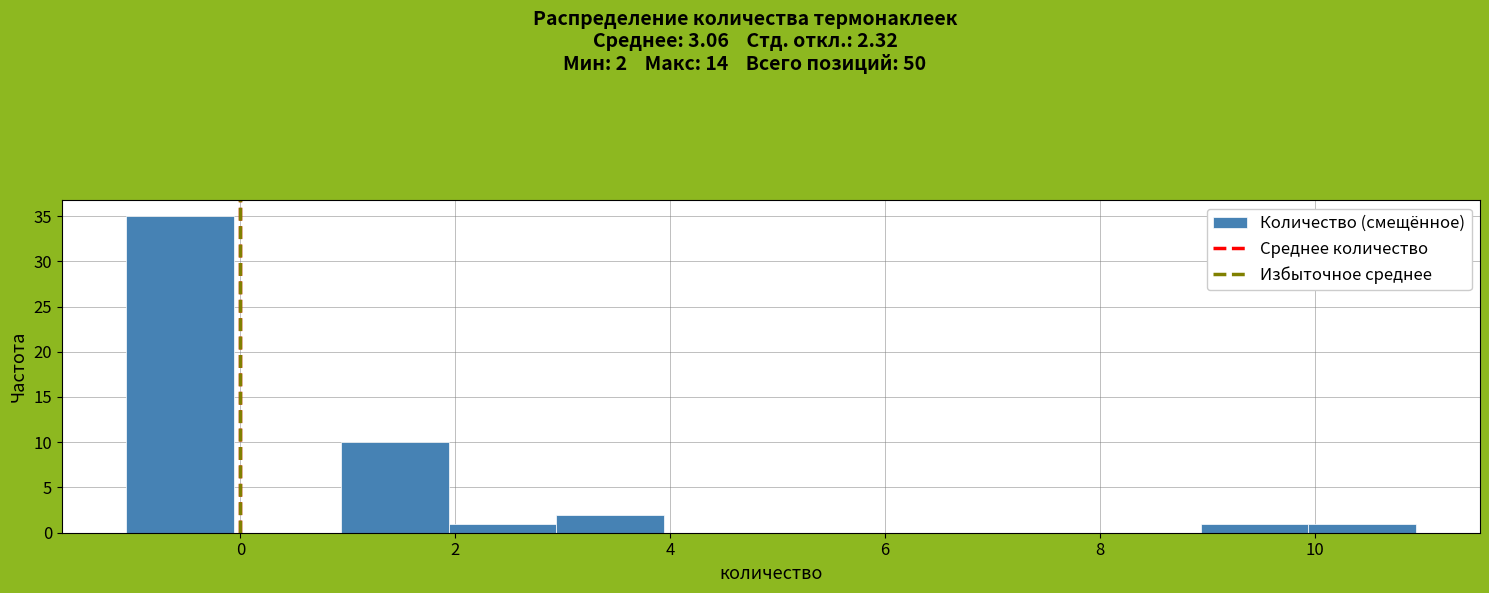

Which range on the x-axis has the tallest bar?

-1.06 to -0.06